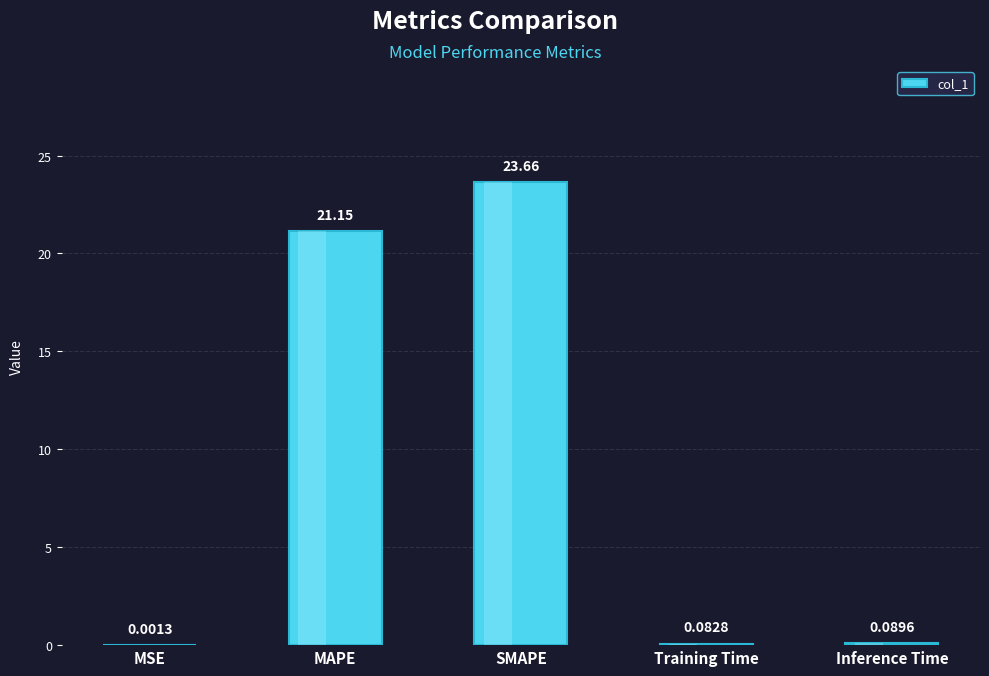

Between Inference Time and MSE, which is larger?

Inference Time